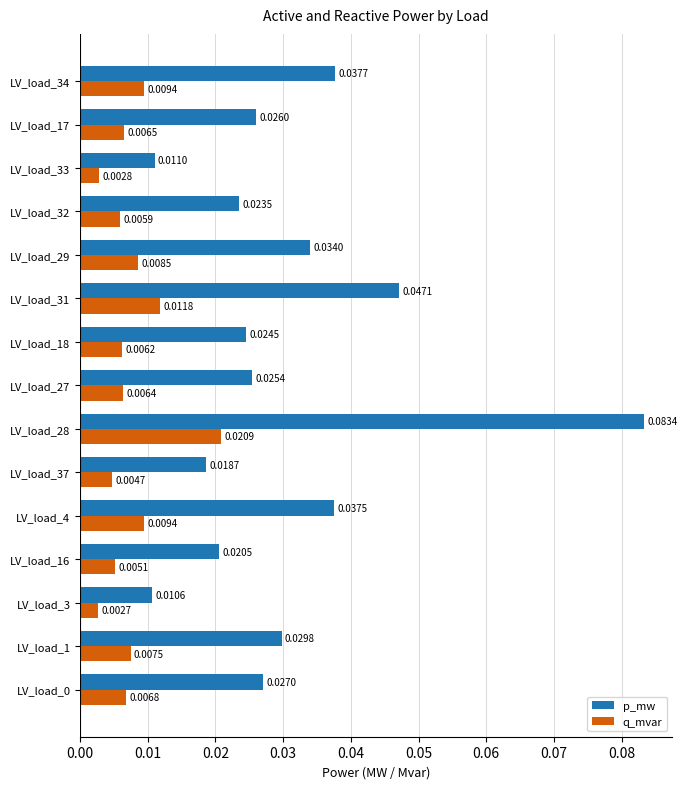

At which label is p_mw closest to 0?

LV_load_3